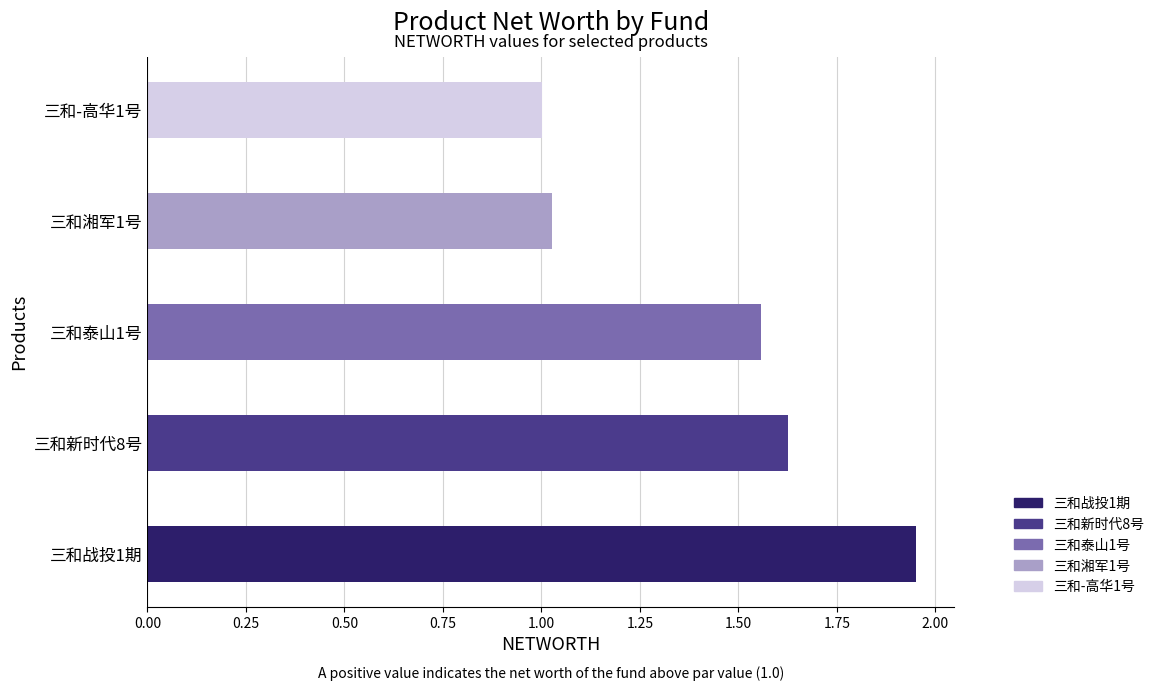

The chart shows a value of 2.6 at 三和泰山1号. True or false?

False